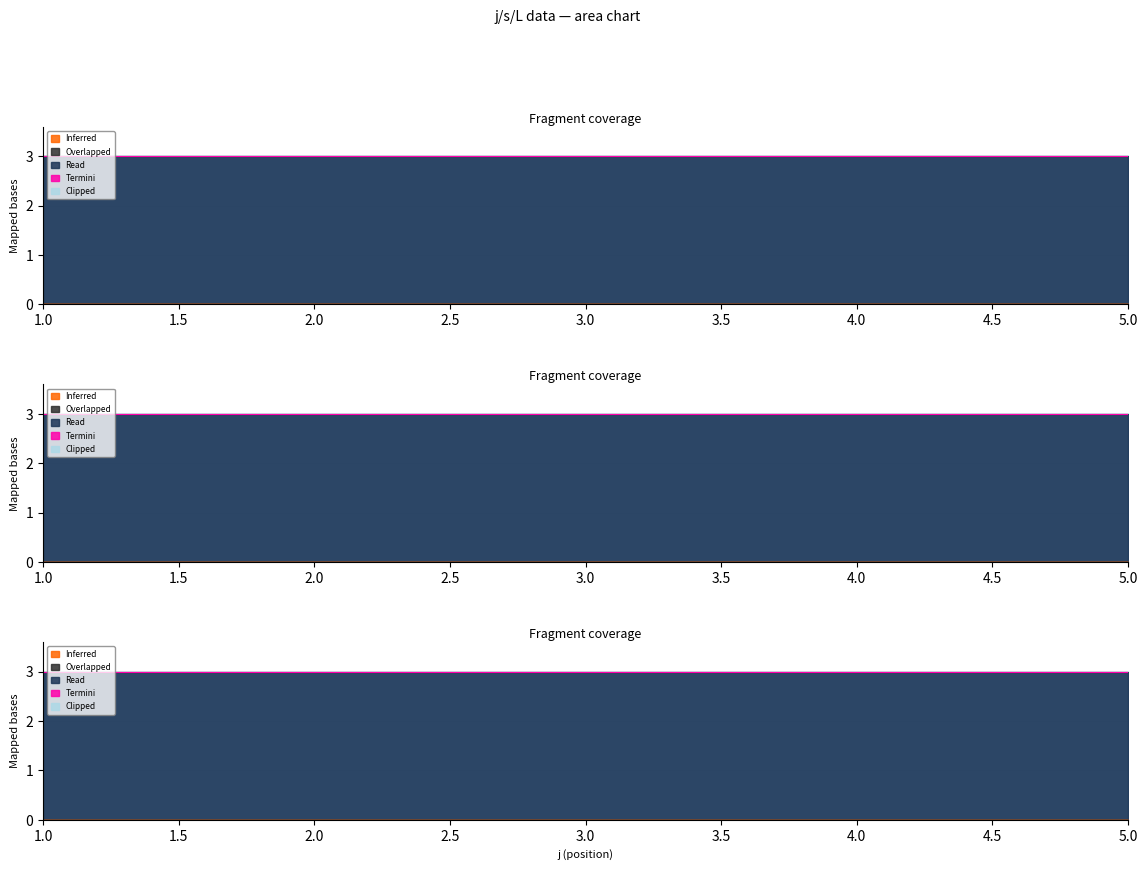

Where is s nearest to the value 3?

2